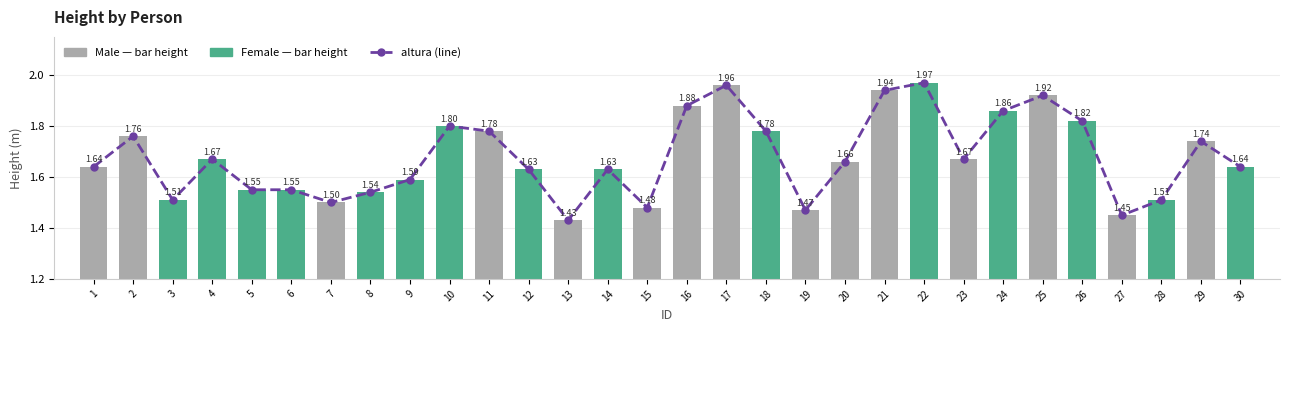

What is the sum of the values at 12 and 10?

3.4